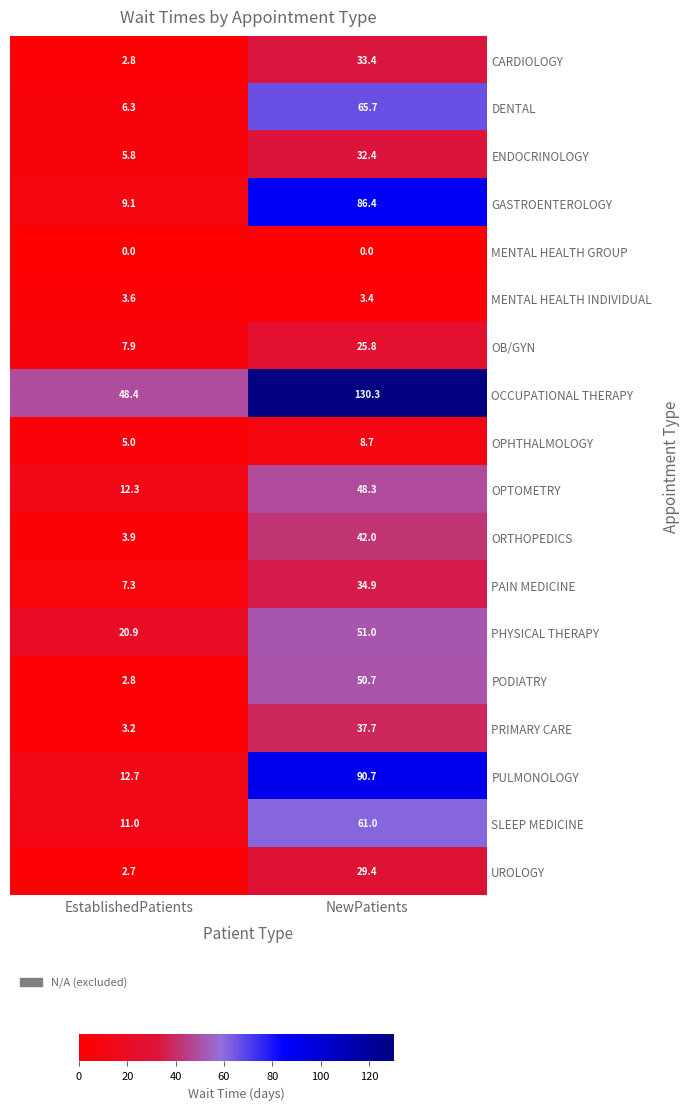

What is the minimum value for PHYSICAL THERAPY?

20.9